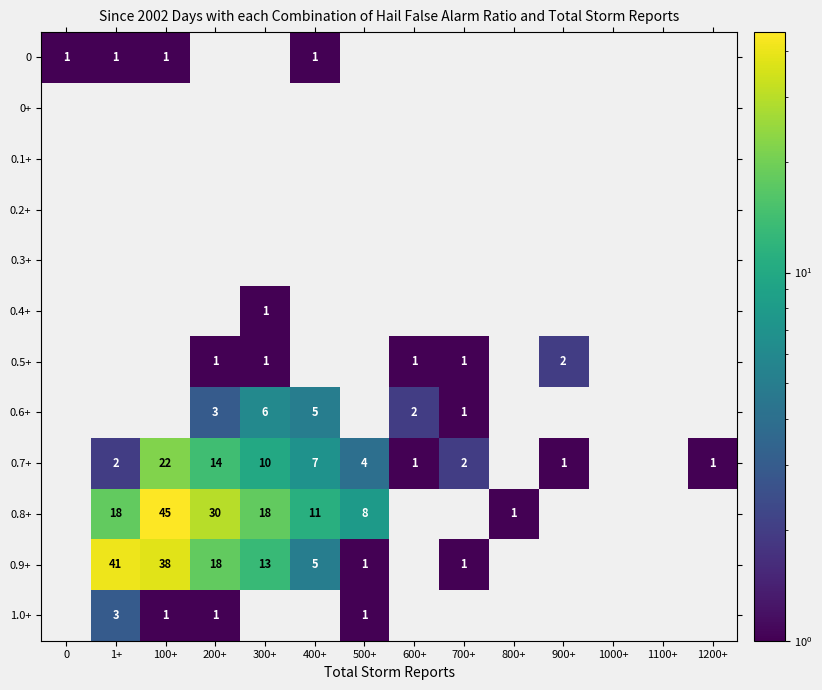

Rank the series by their maximum value, from highest to lowest.

0.8+, 0.9+, 0.7+, 0.6+, 1.0+, 0.5+, 0, 0.4+, 0+, 0.1+, 0.2+, 0.3+